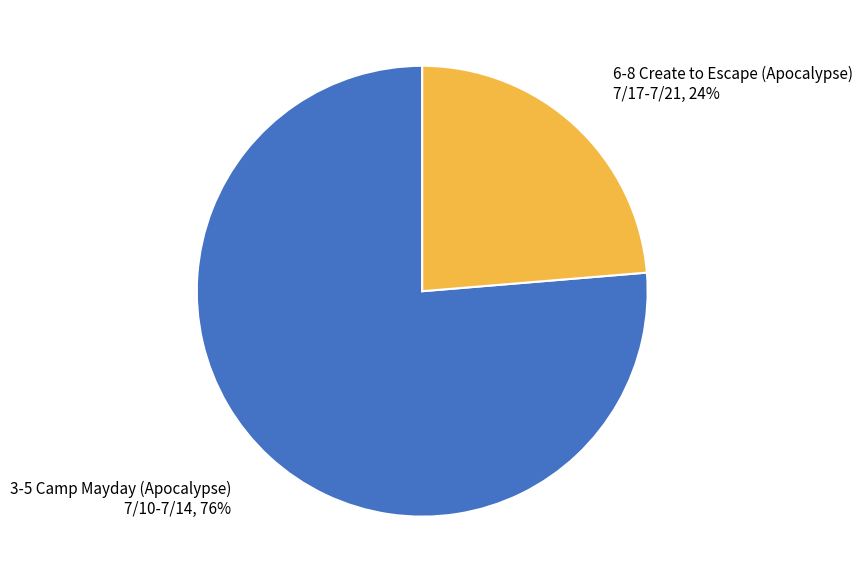

Is there a majority slice in this chart?

Yes